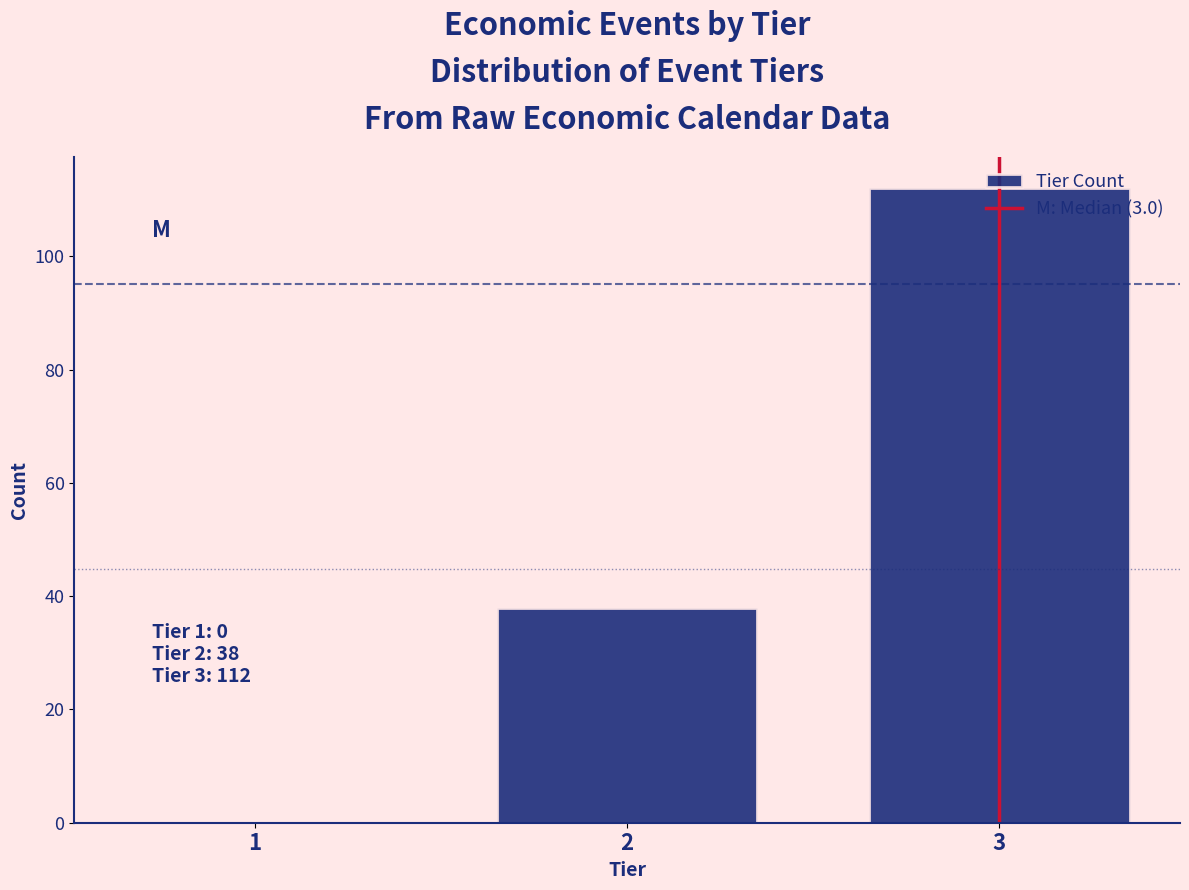

Over which range of the x-axis is the bar tallest?

2.5 to 3.5